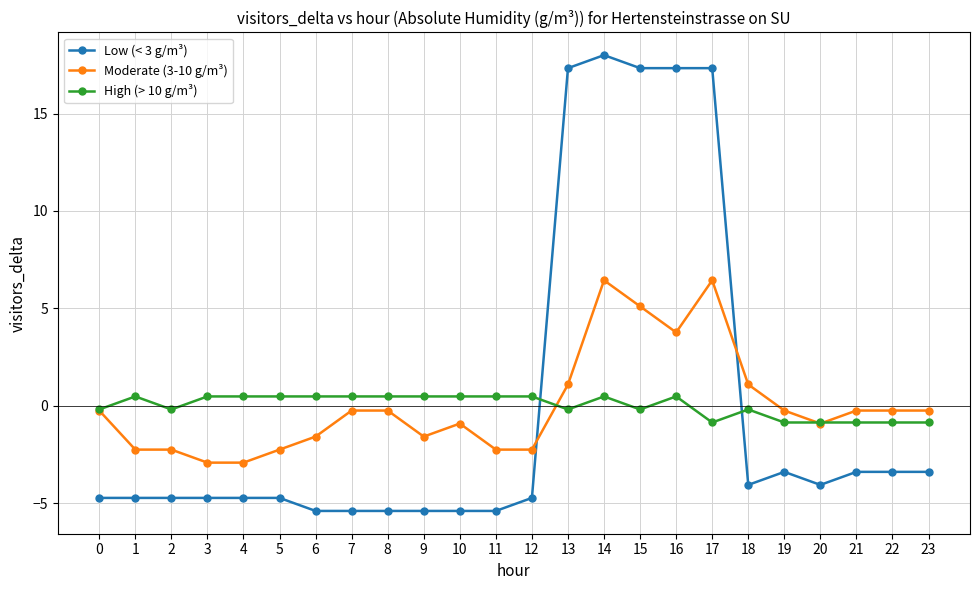

Which label corresponds to the largest value in the chart?

14